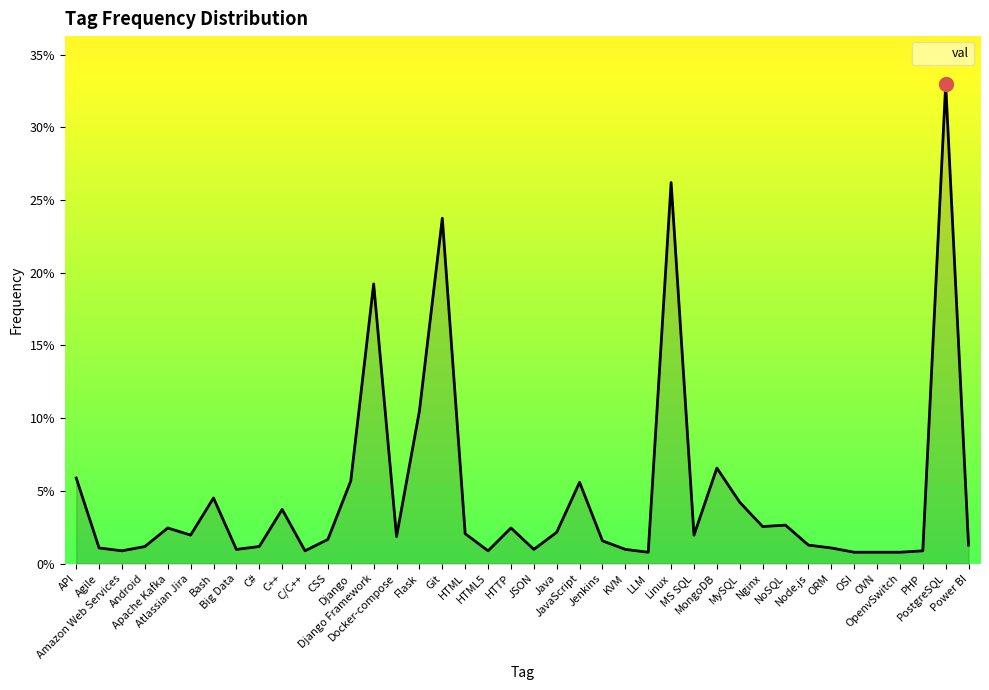

List the labels in order of value, largest first.

PostgreSQL, Linux, Git, Django Framework, Flask, MongoDB, API, Django, JavaScript, Bash, MySQL, C++, NoSQL, Nginx, Apache Kafka, HTTP, Java, HTML, Atlassian Jira, MS SQL, Docker-compose, CSS, Jenkins, Node.js, Power BI, Android, C#, Agile, ORM, Big Data, JSON, KVM, Amazon Web Services, C/C++, HTML5, PHP, LLM, OSI, OVN, OpenvSwitch